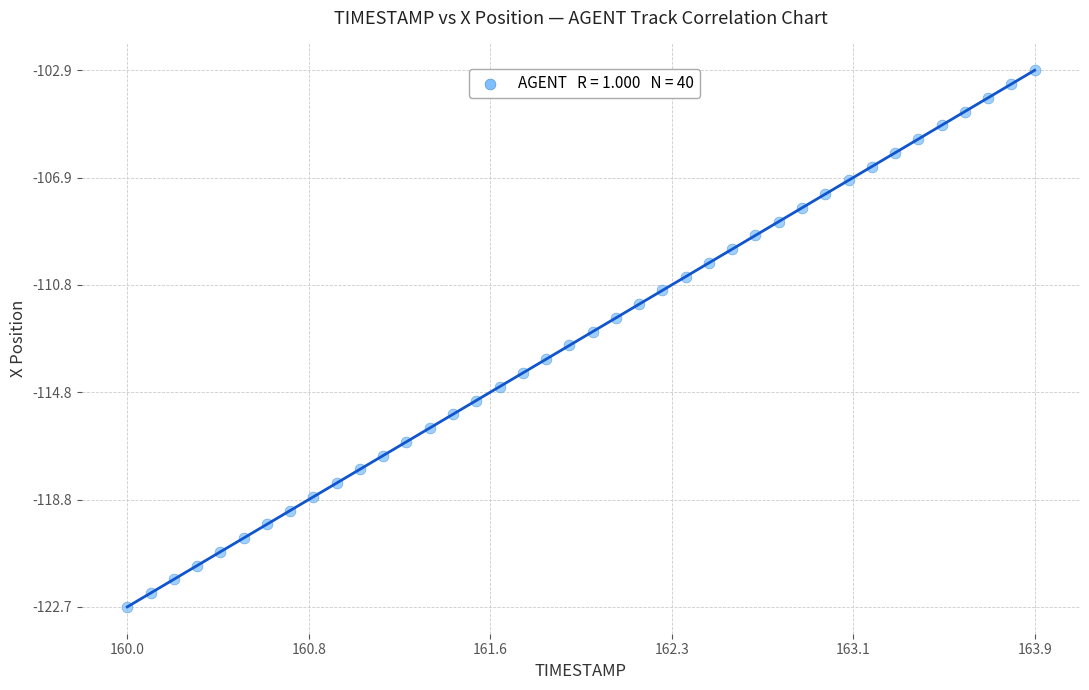

What is the range of X values (max minus min)?

3.9